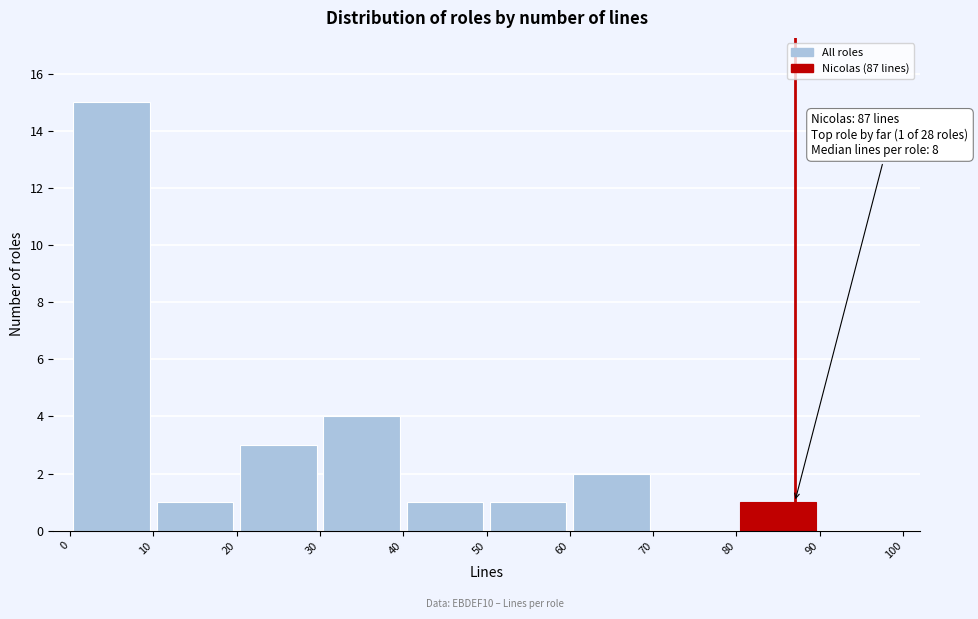

Which range on the x-axis has the tallest bar?

0 to 10